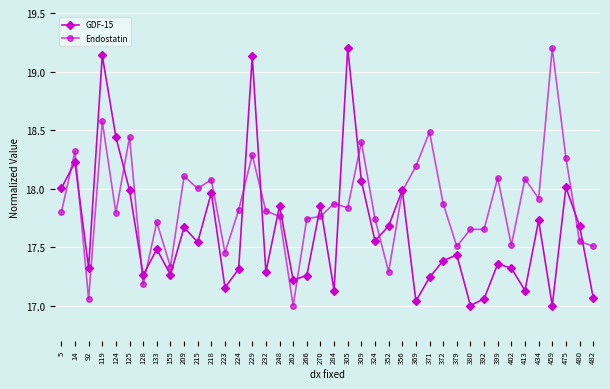

Which series changed the most between 209 and 380?

GDF-15